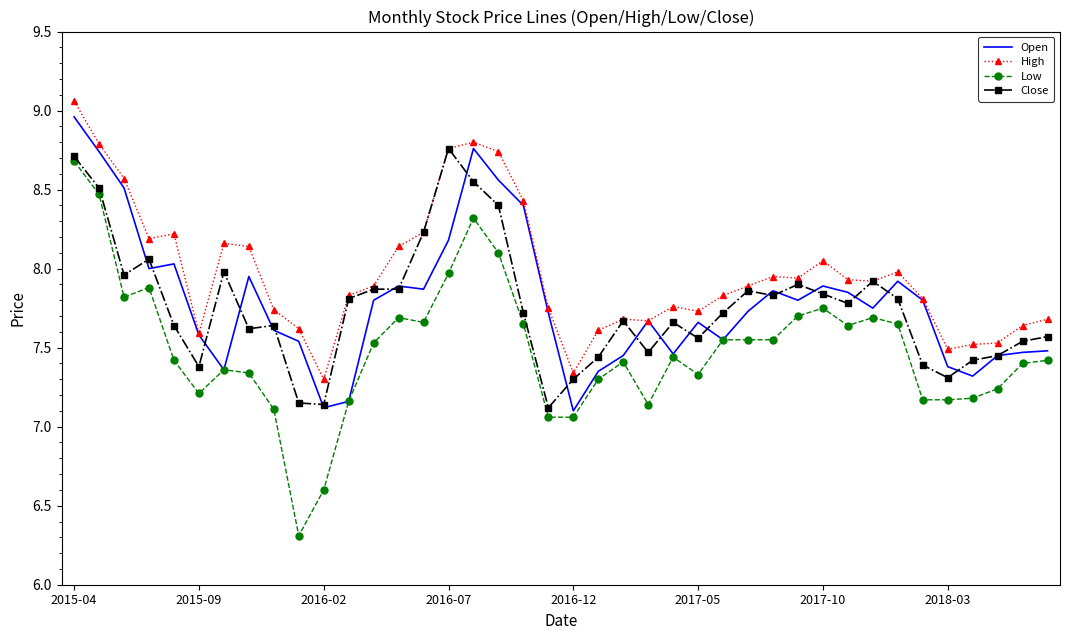

Which series has the largest range (max minus min)?

Low